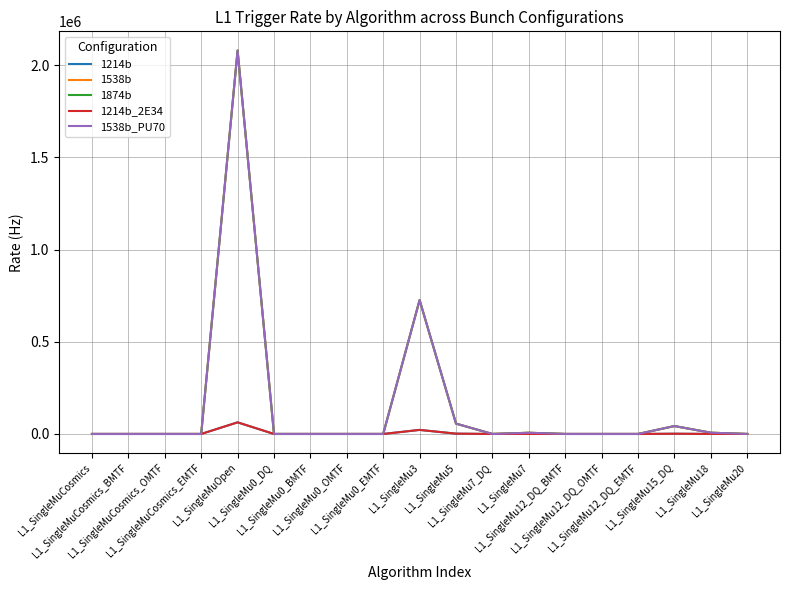

What is the difference between the highest and lowest values at L1_SingleMu7?

6400